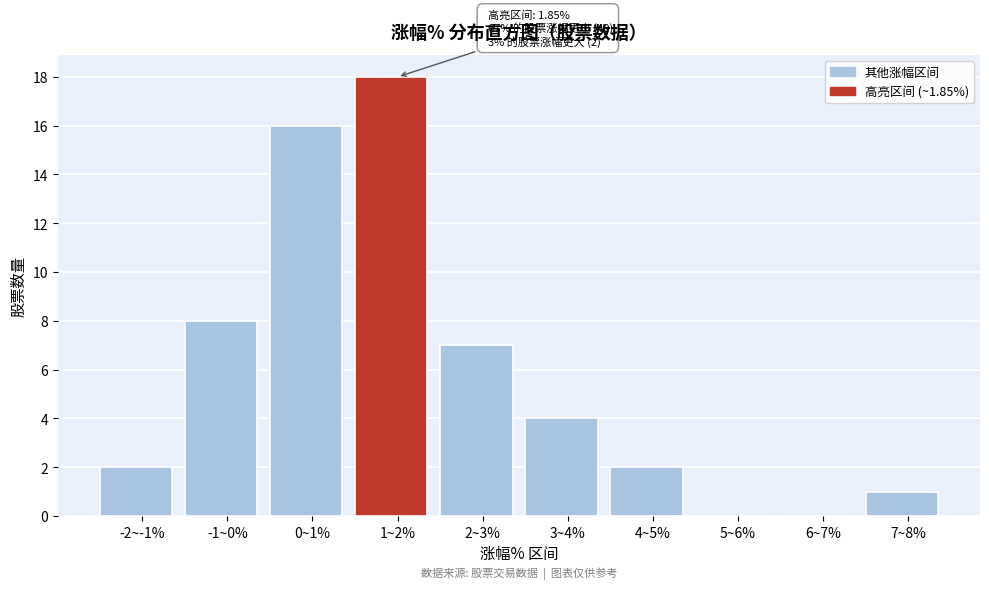

Reading left to right, list all the values displayed in this chart.

-2~-1%=2	-1~0%=8	0~1%=16	1~2%=18	2~3%=7	3~4%=4	4~5%=2	5~6%=0	6~7%=0	7~8%=1